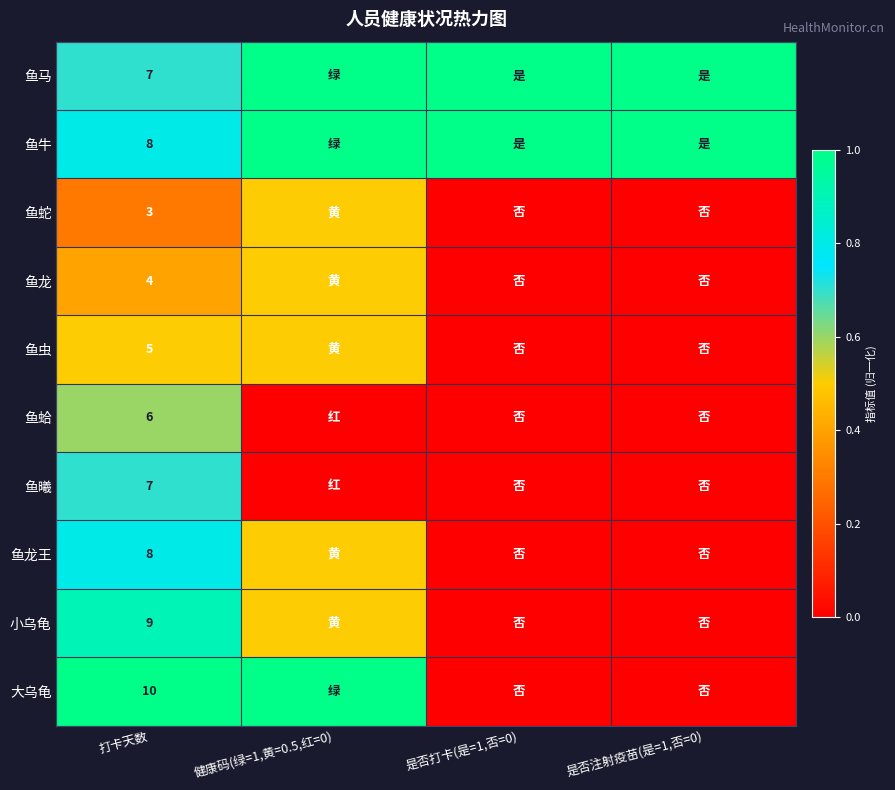

What is the spread (max minus min) of values at 打卡天数?

7.0